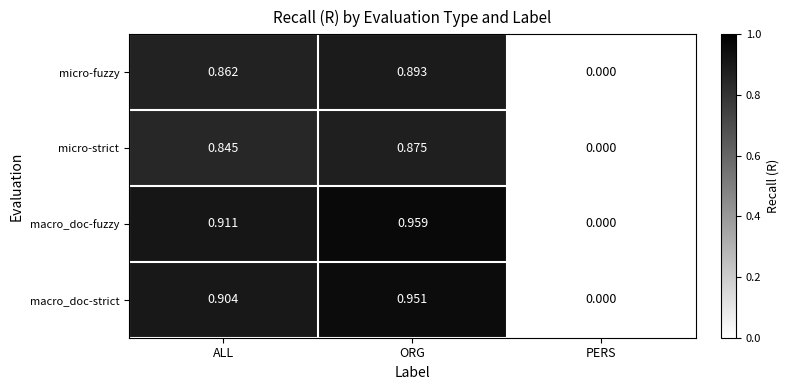

Rank the series by their maximum value, from lowest to highest.

micro-strict, micro-fuzzy, macro_doc-strict, macro_doc-fuzzy